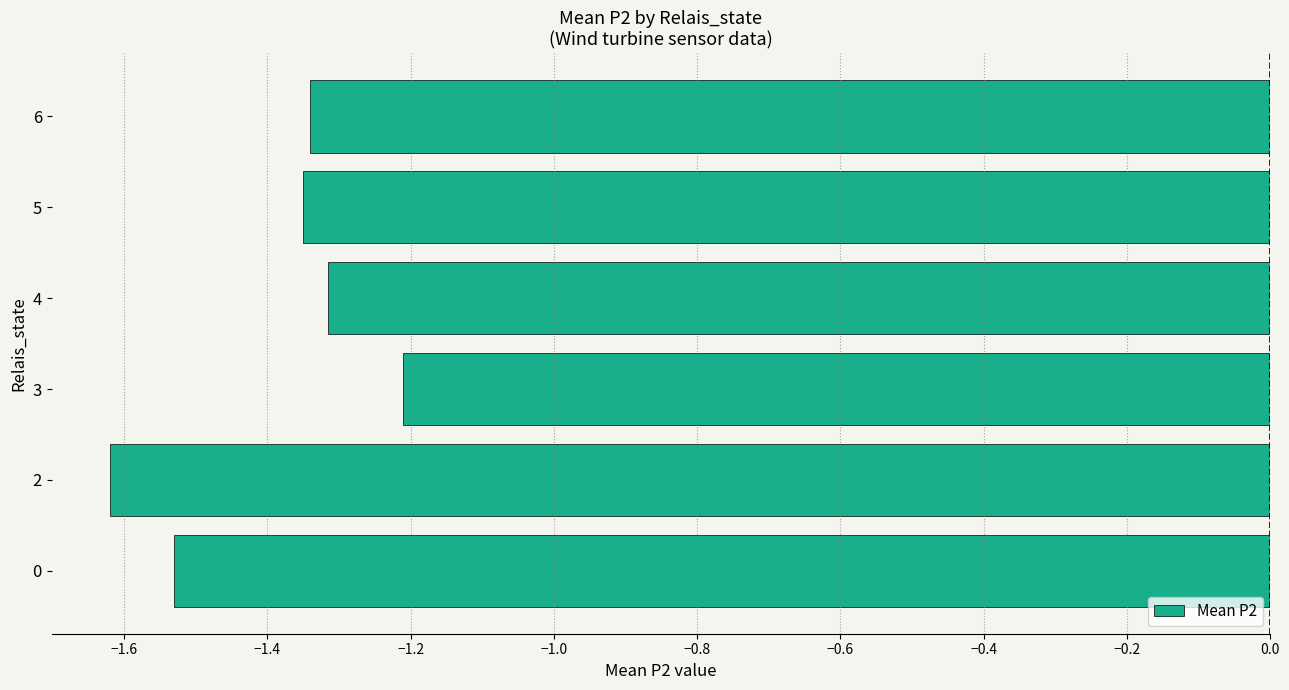

At which label is the value closest to -1?

3